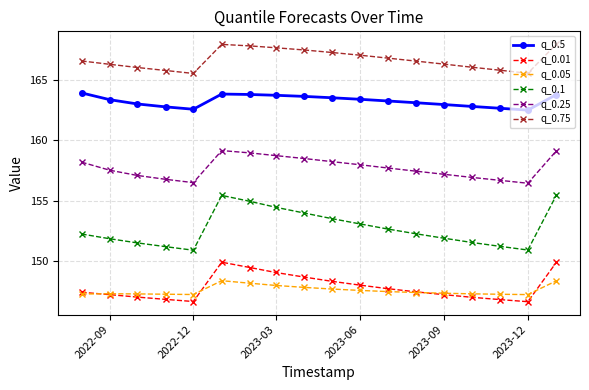

Does the chart have visible grid lines?

Yes